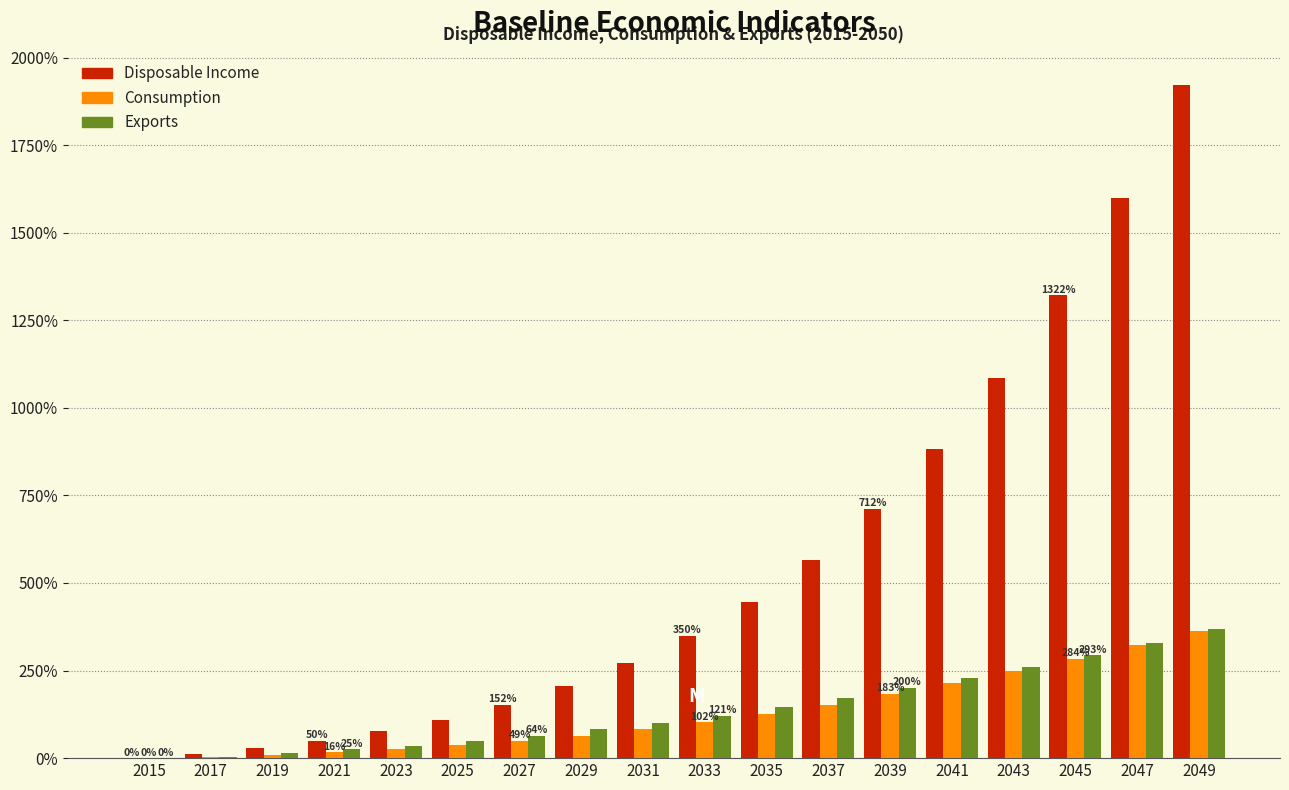

What is the sum of the Consumption values at 2037 and 2043?

401.8